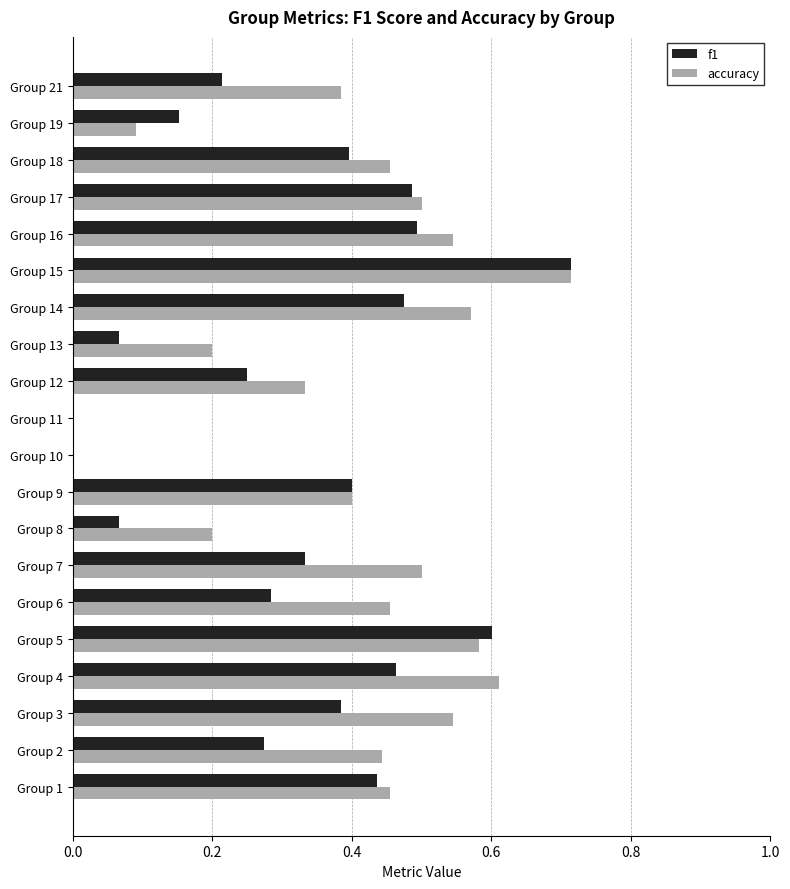

What is the sum of the accuracy values at Group 14 and Group 3?

1.1